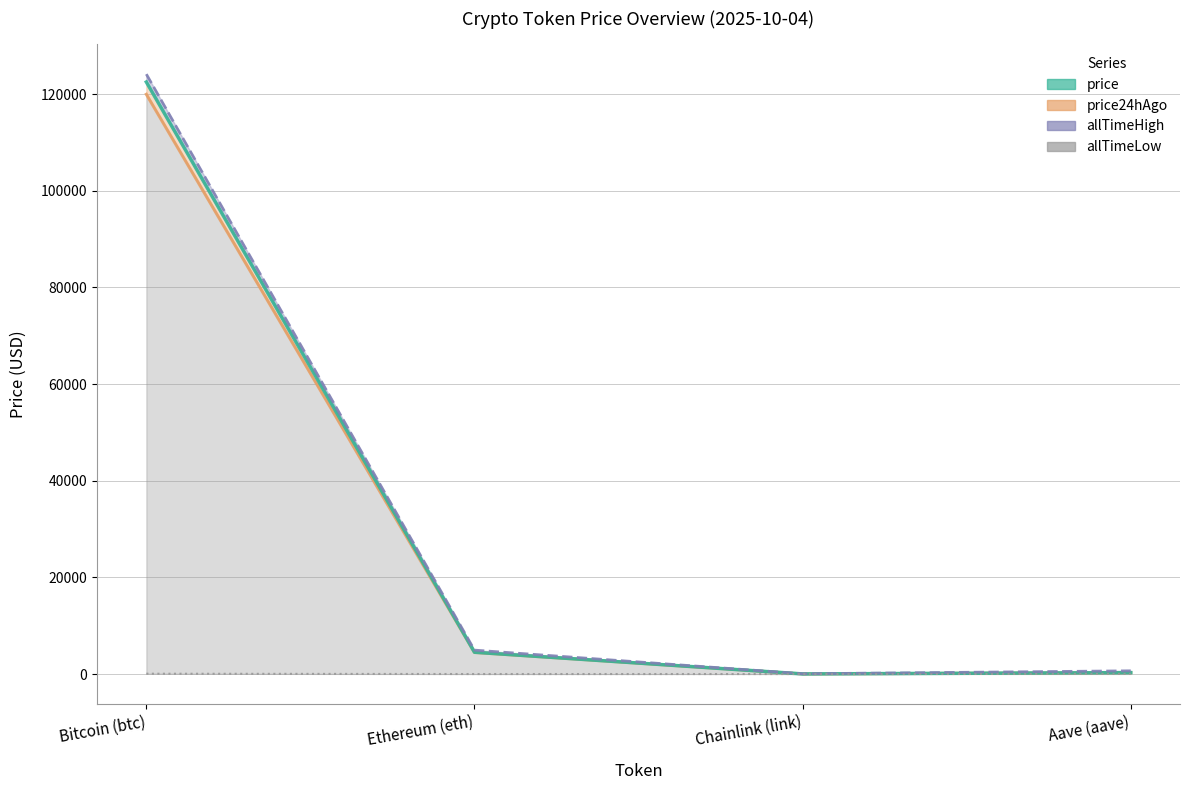

Which series has the largest total across all categories?

allTimeHigh_line